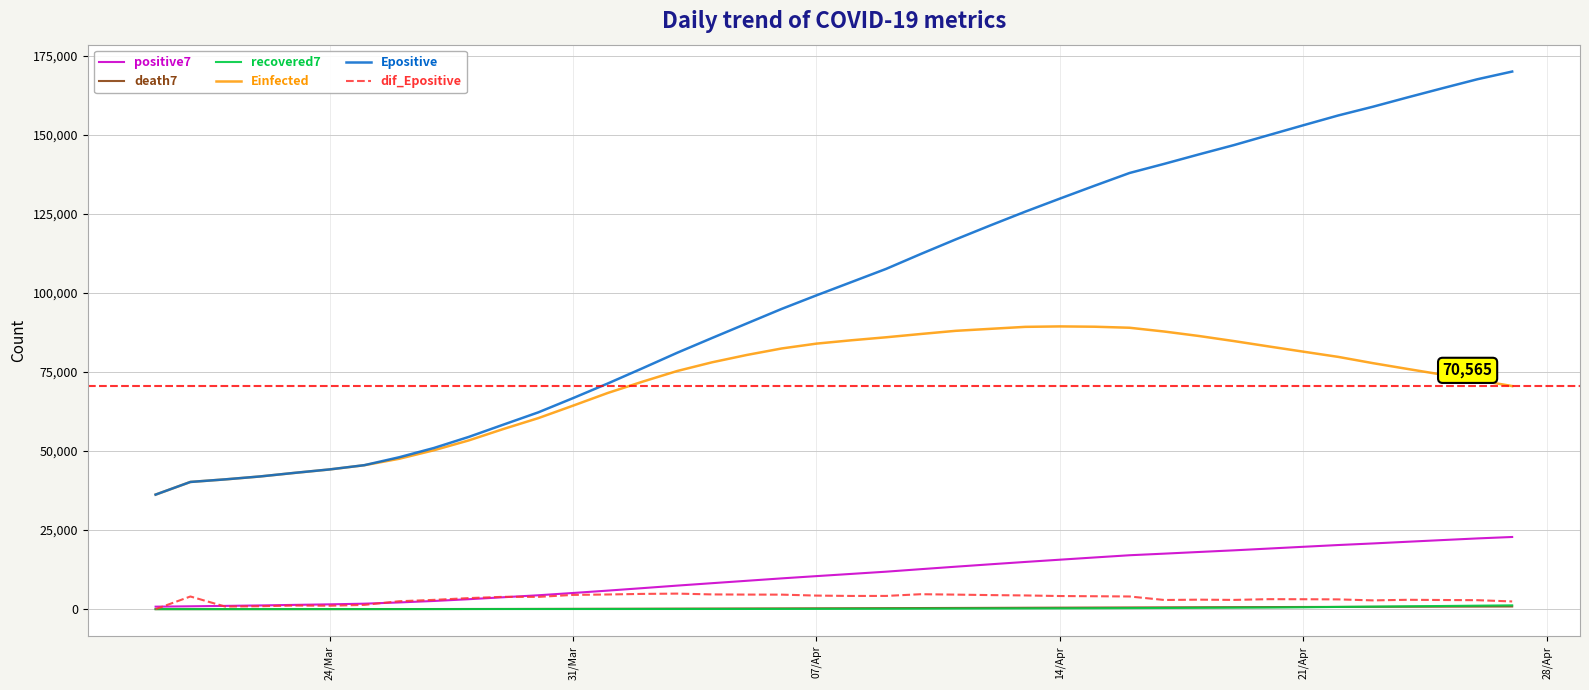

True or false: Epositive and death7 intersect in this chart.

False